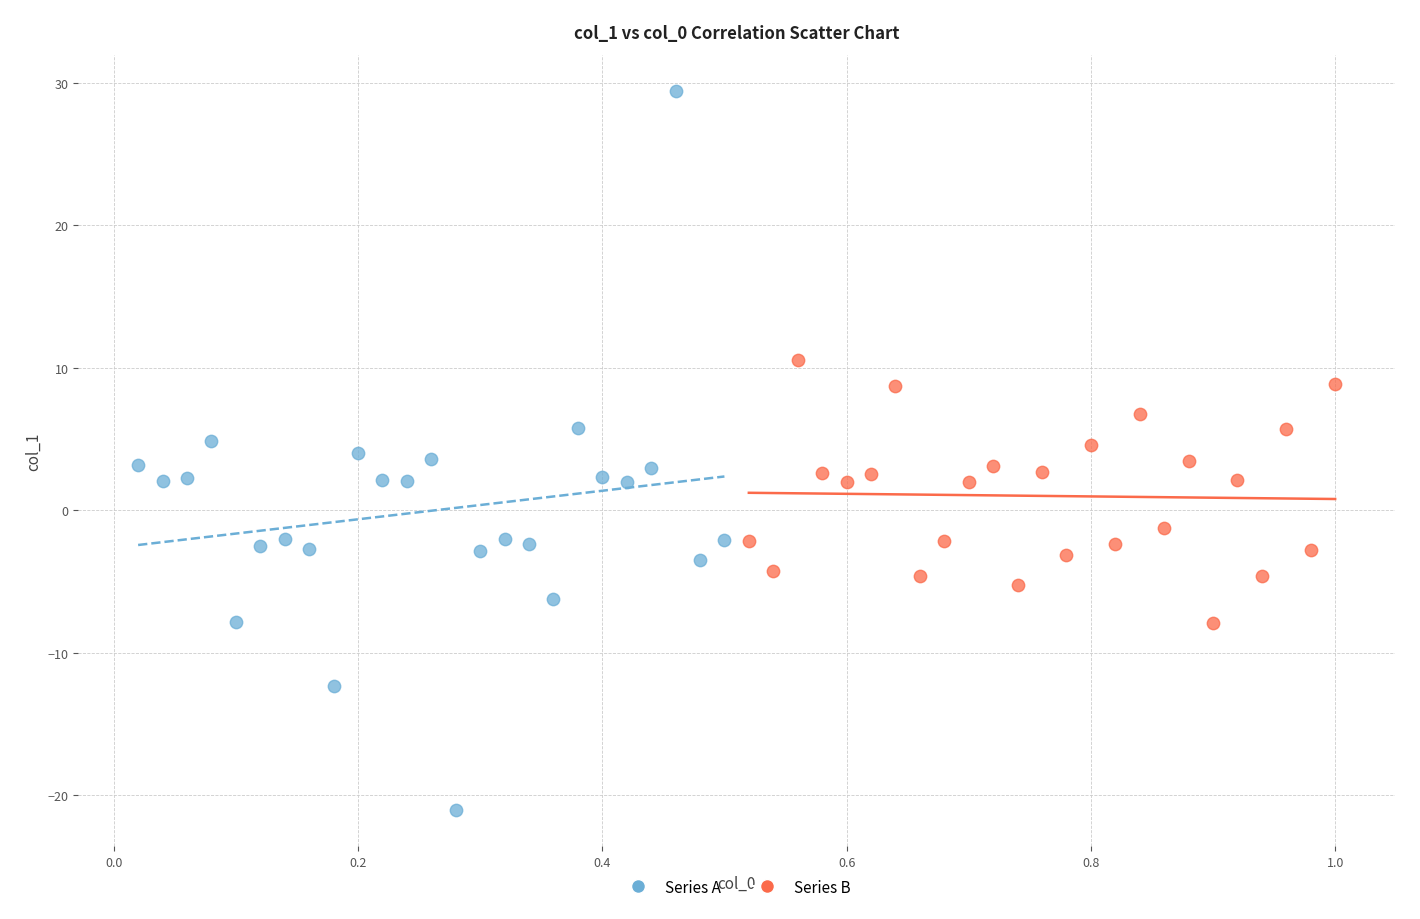

Which series reaches the minimum Y coordinate?

Series A